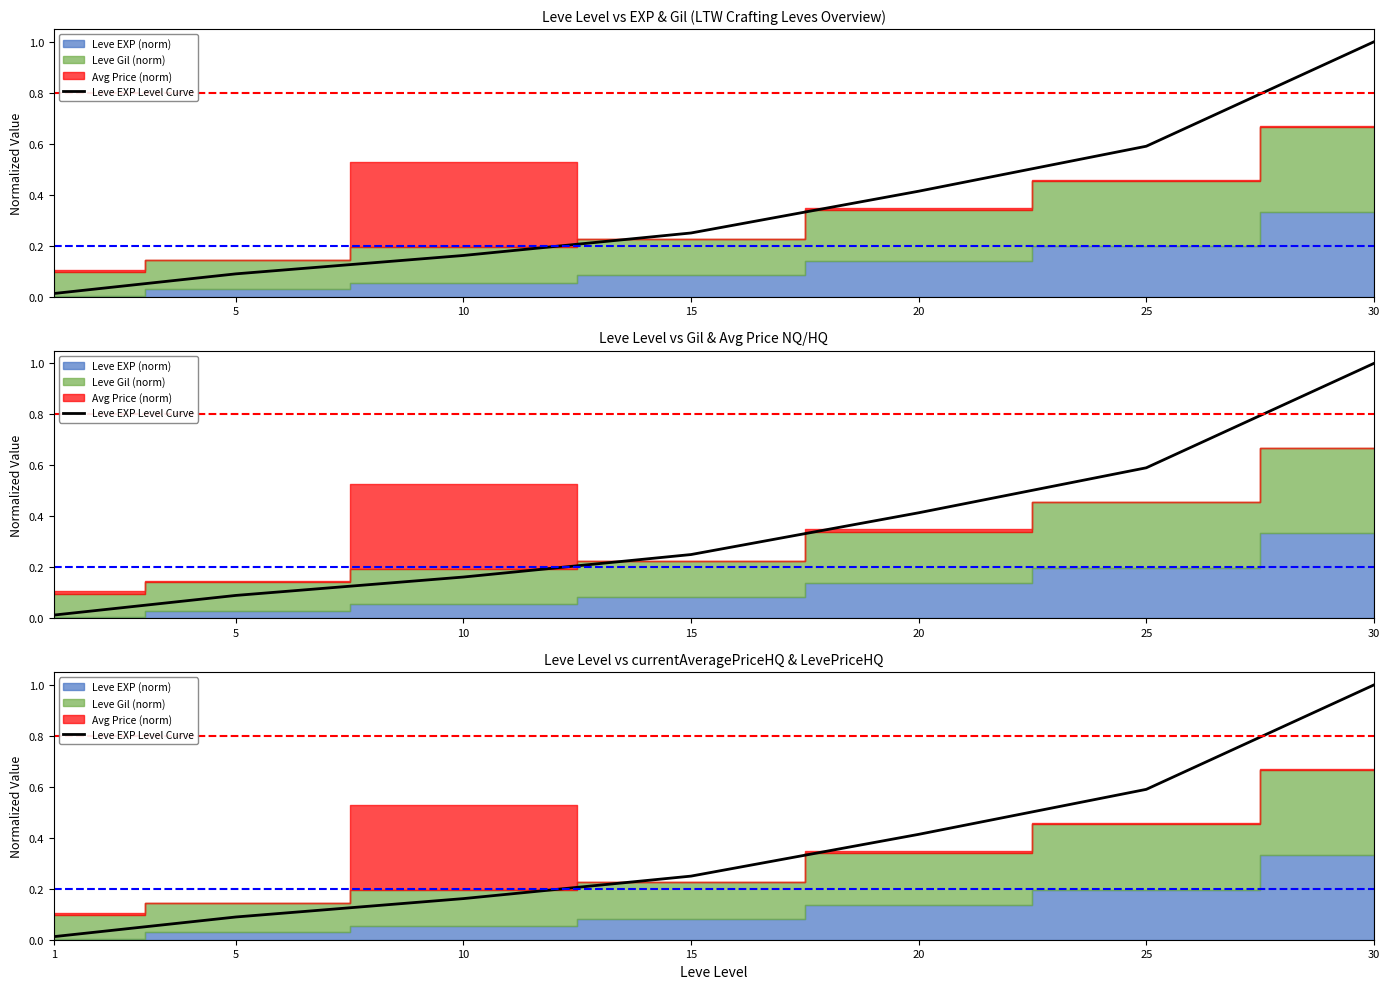

Reading left to right, list all the values displayed in this chart.

0.0	0.1	0.2	0.2	0.4	0.6	1.0